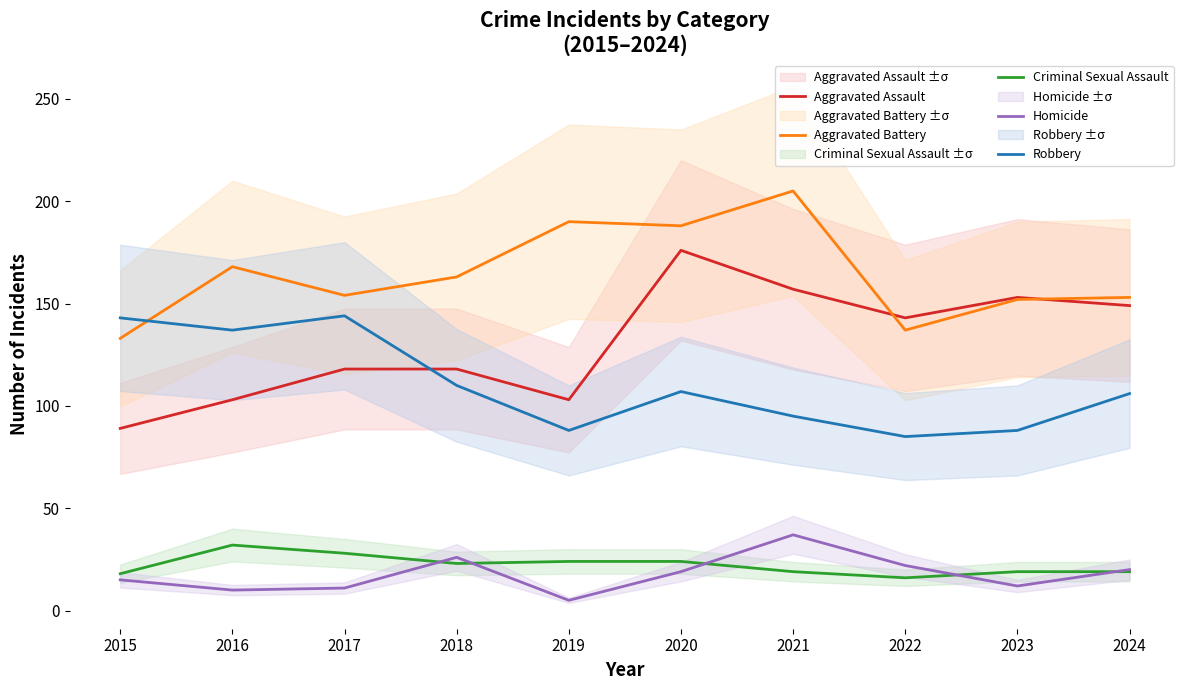

What is the value of the Homicide point at the 6th from the left?

19